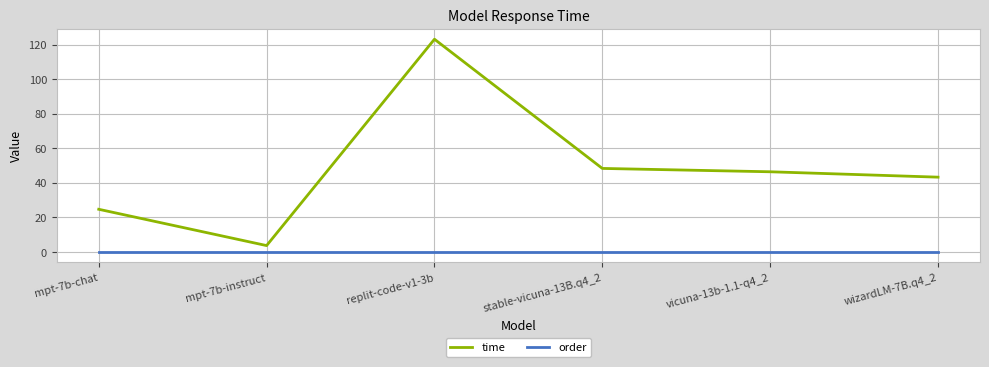

Reading right to left, list all the values displayed in this chart.

time: 43.2	46.3	48.3	123.1	3.6	24.6
order: 0.0	0.0	0.0	0.0	0.0	0.0